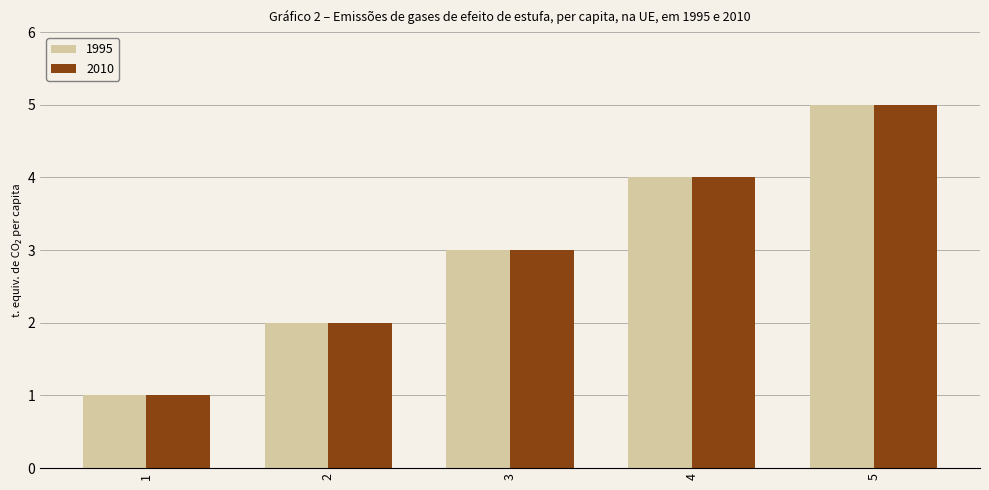

What is the lowest value of the 2010 series?

1